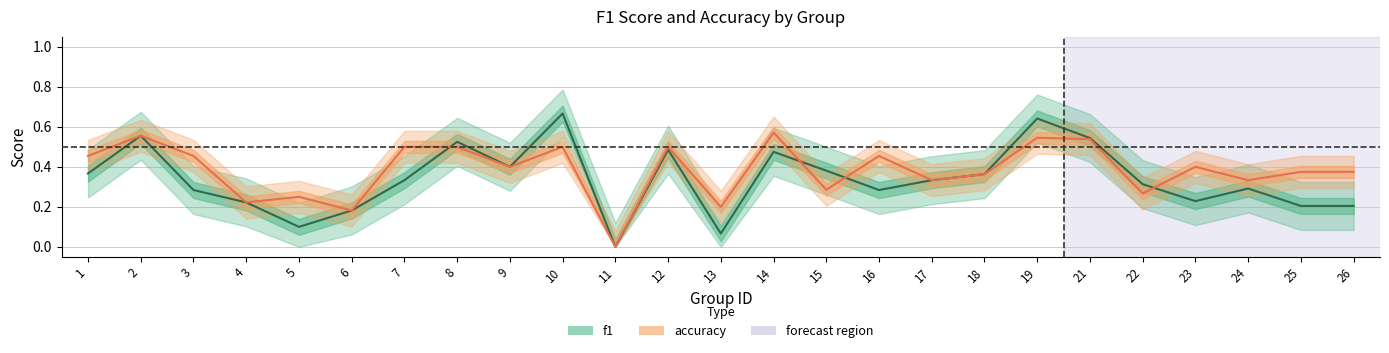

What are all the series names shown in the legend?

f1, accuracy